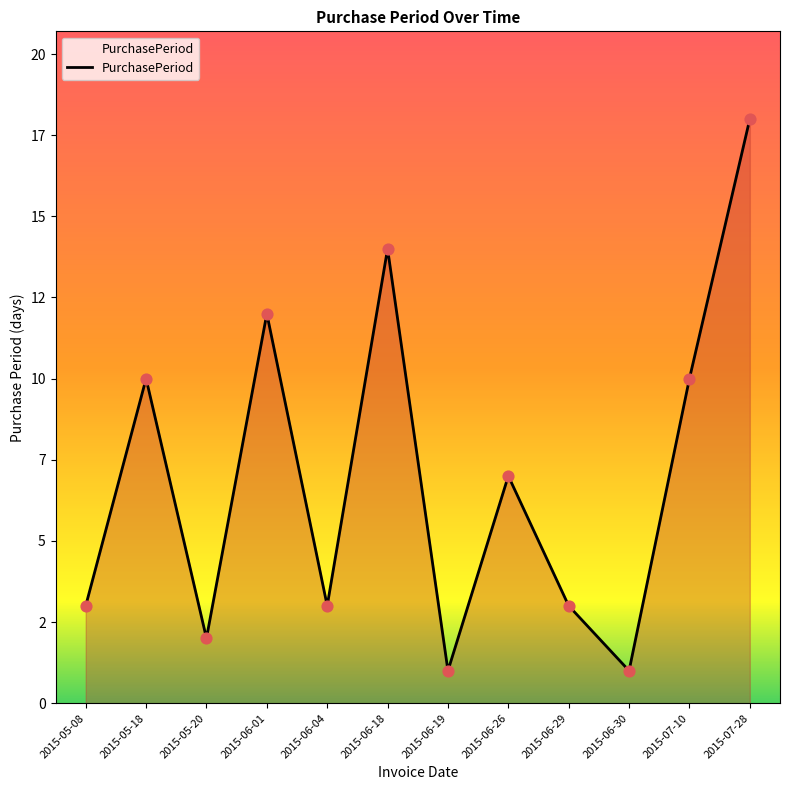

What is the change in value from 2015-05-20 to 2015-07-10?

+8